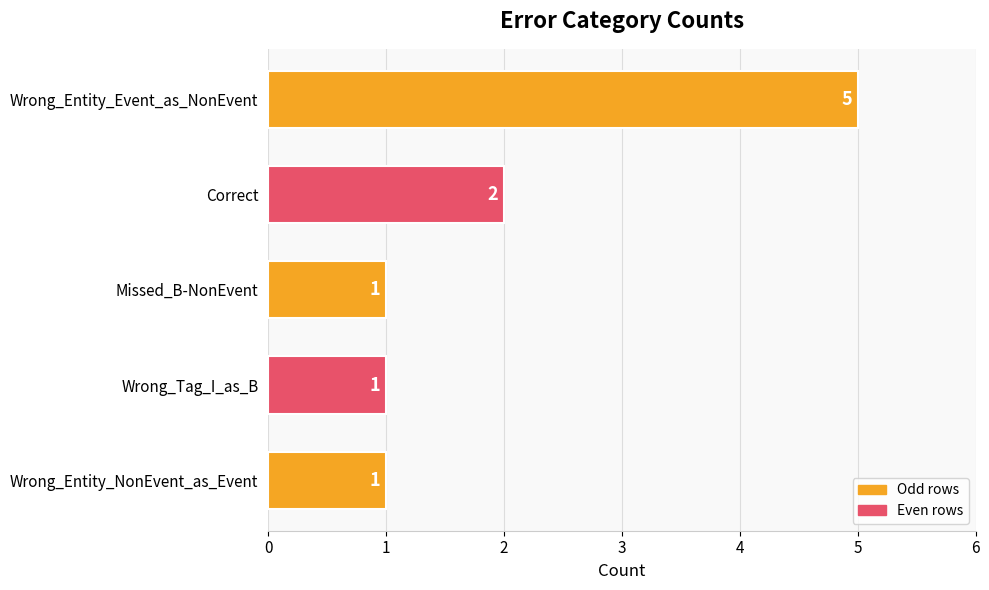

What is the greatest value displayed?

5